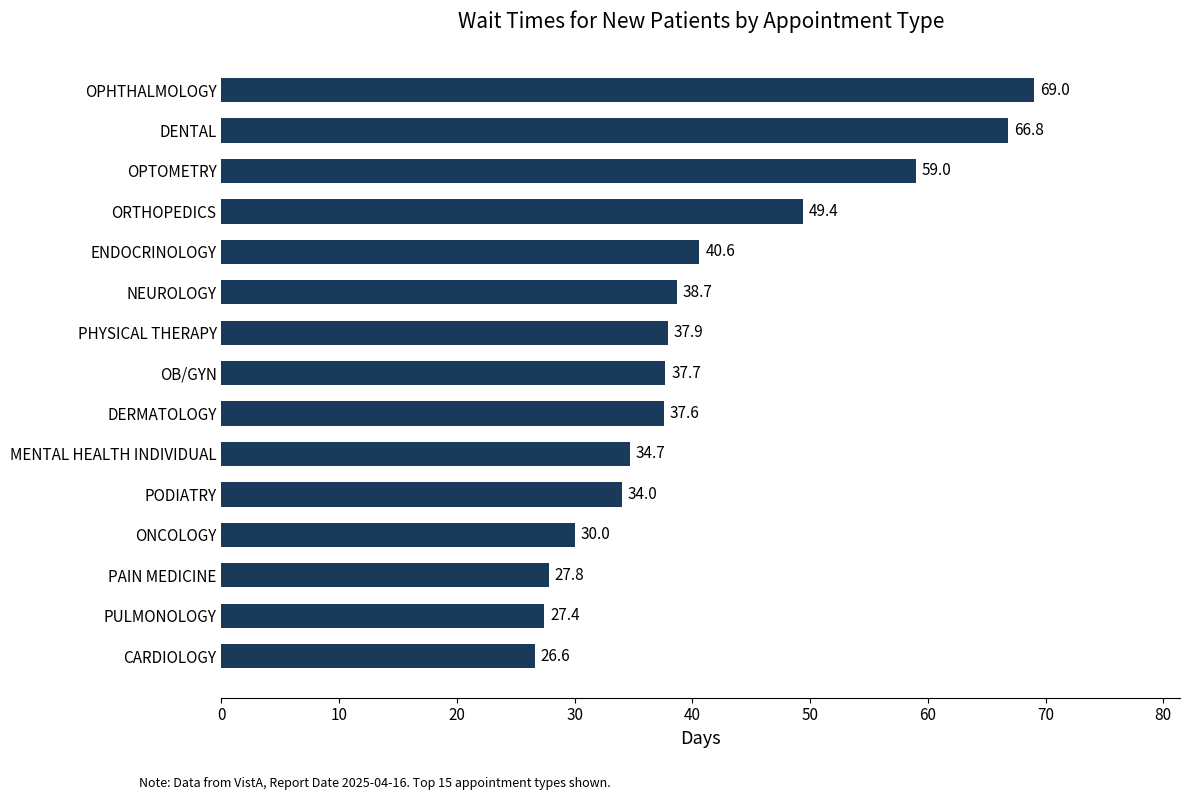

What is the label of the 4th bar from the bottom?

ONCOLOGY